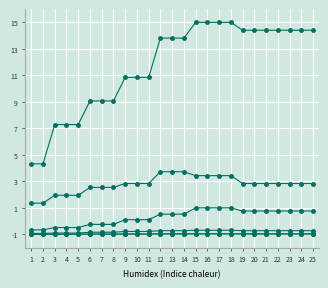

Does the chart have visible grid lines?

Yes